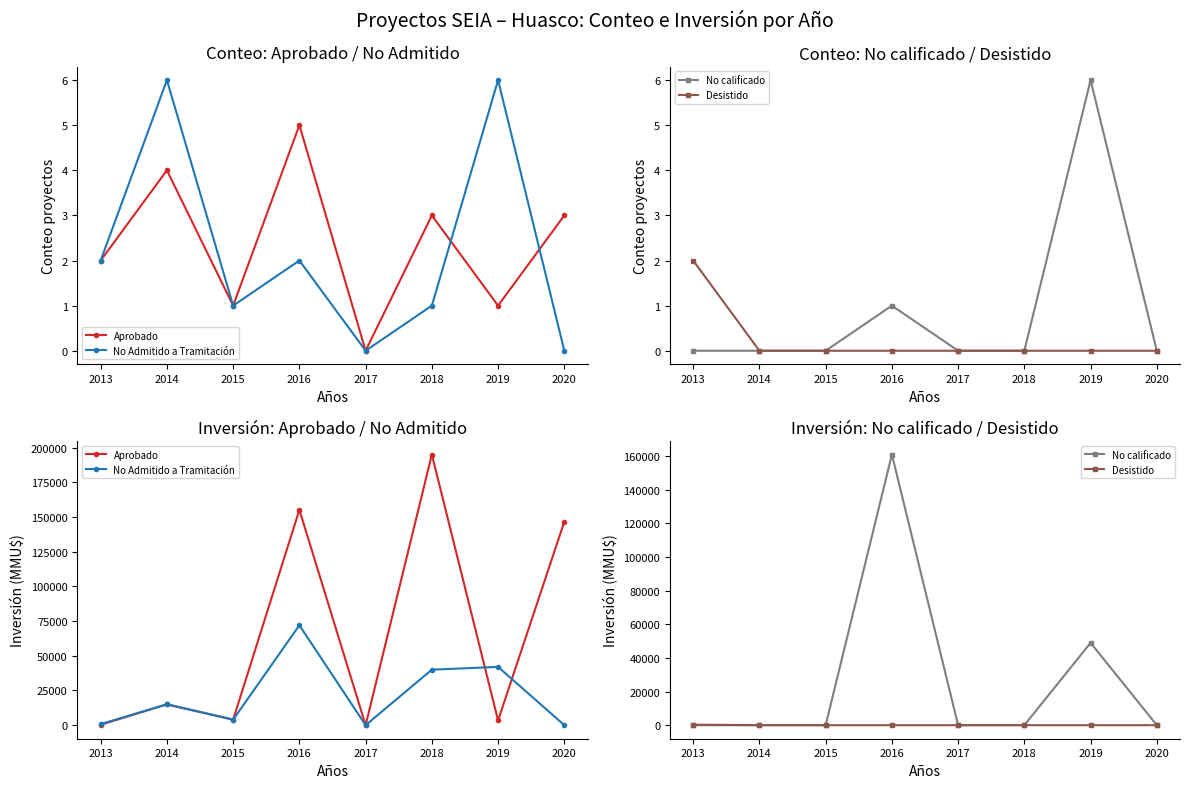

What is the difference between the maximum and minimum values in the Desistido series?

319